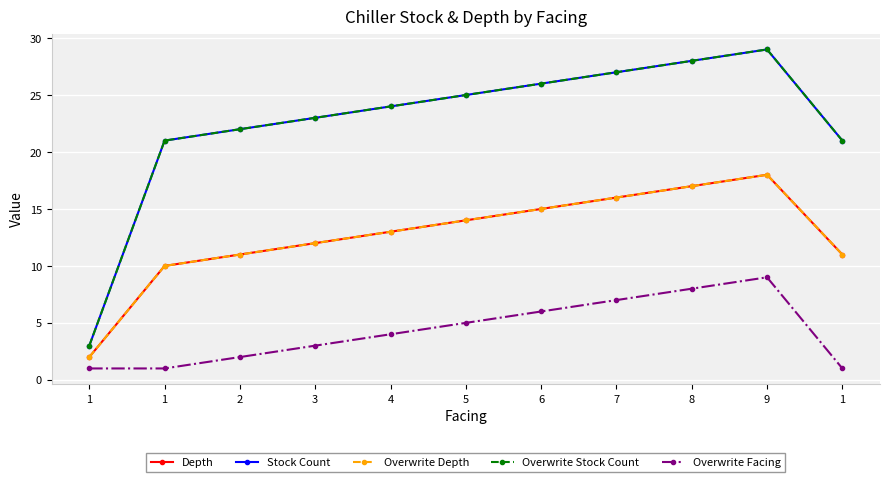

Is this an area chart (filled region under the line)?

No